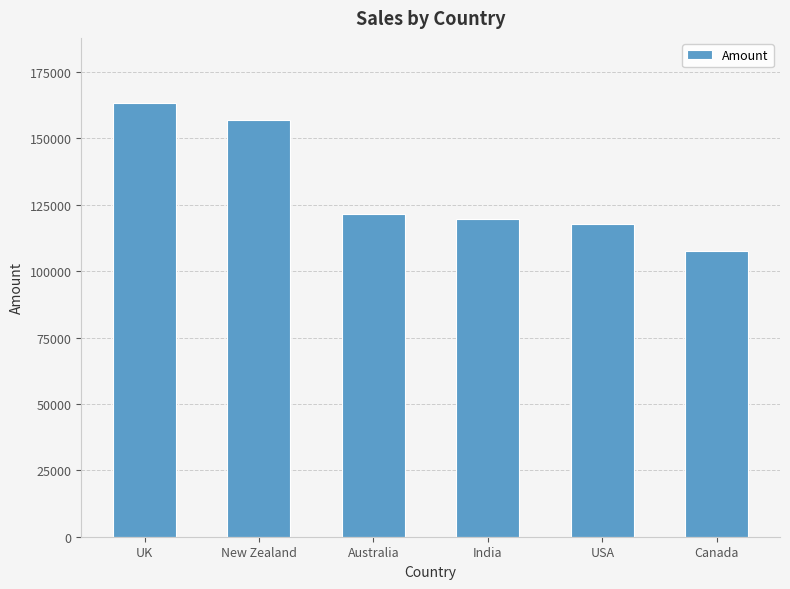

How many bars are there in total?

6